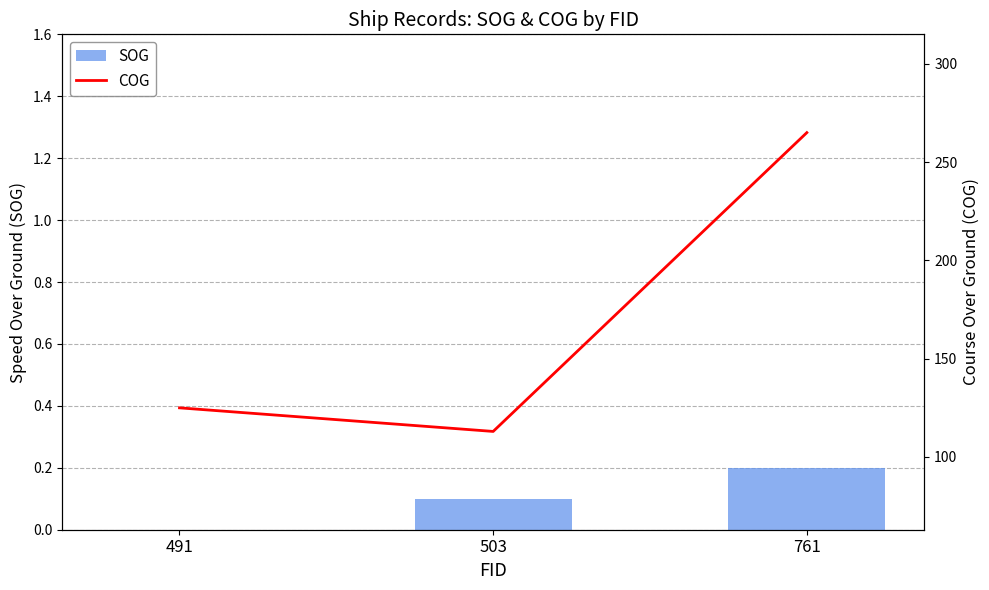

What is the difference between the highest and lowest values at 761?

264.8